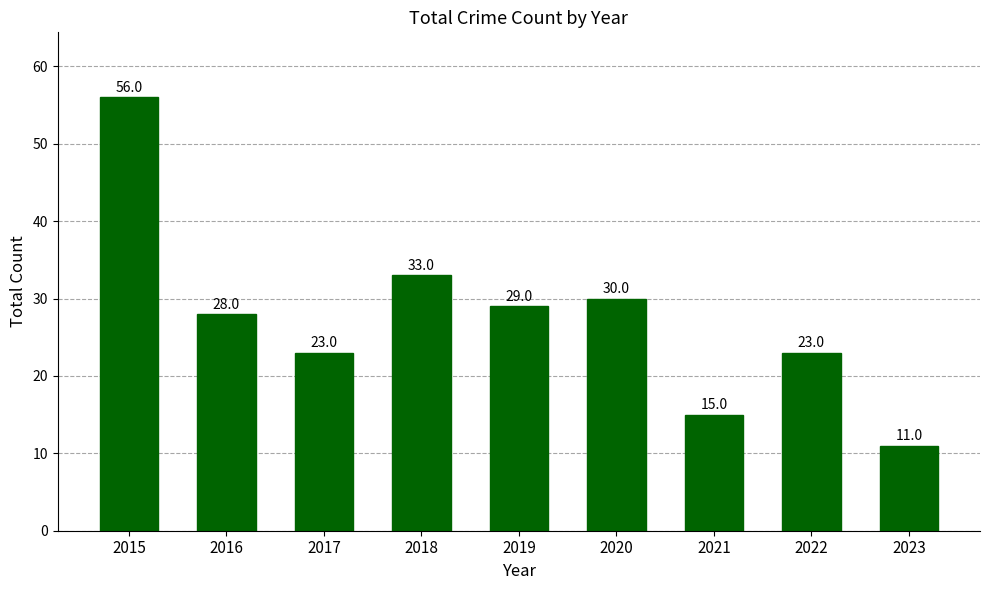

Reading right to left, list all the values displayed in this chart.

2023=11	2022=23	2021=15	2020=30	2019=29	2018=33	2017=23	2016=28	2015=56